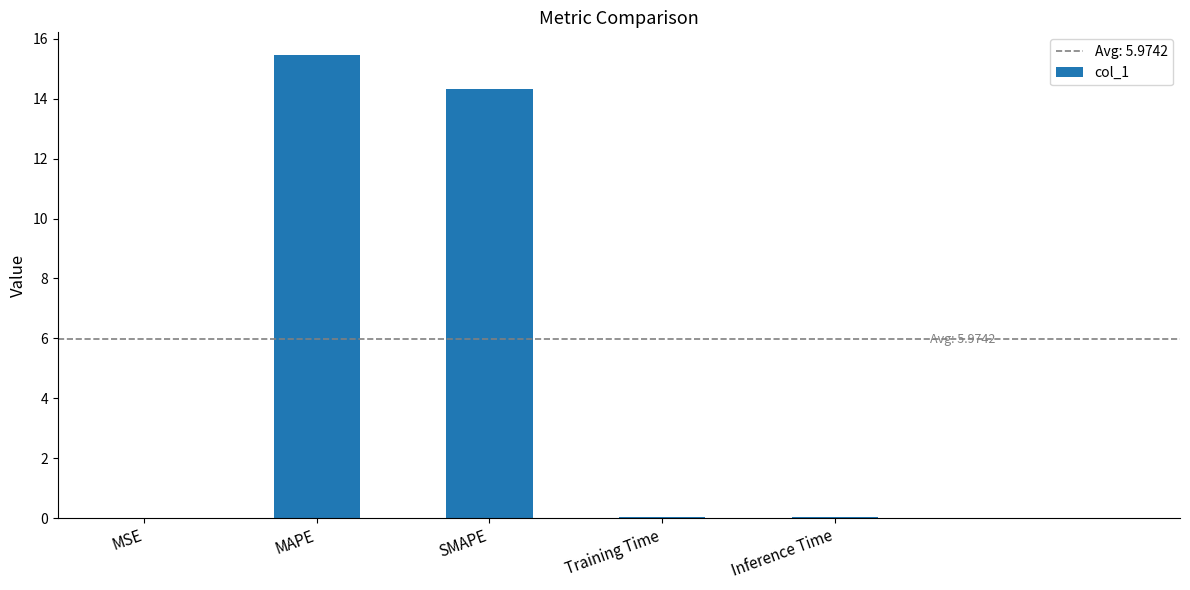

What is the sum of all values?

29.9